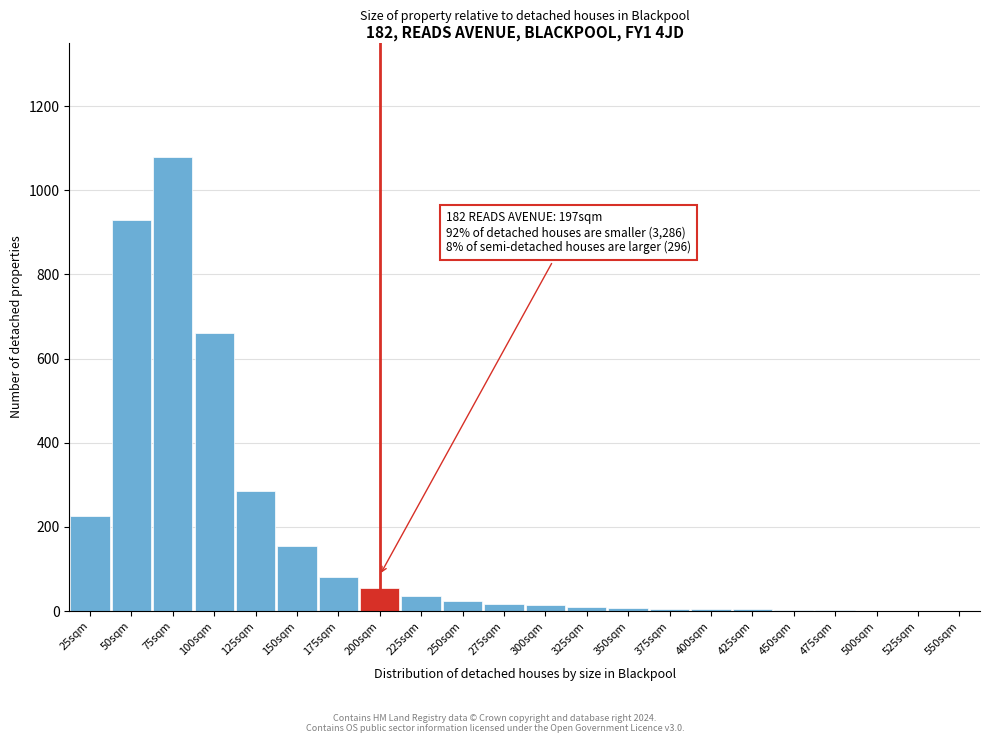

Which label corresponds to the largest value in the chart?

75sqm